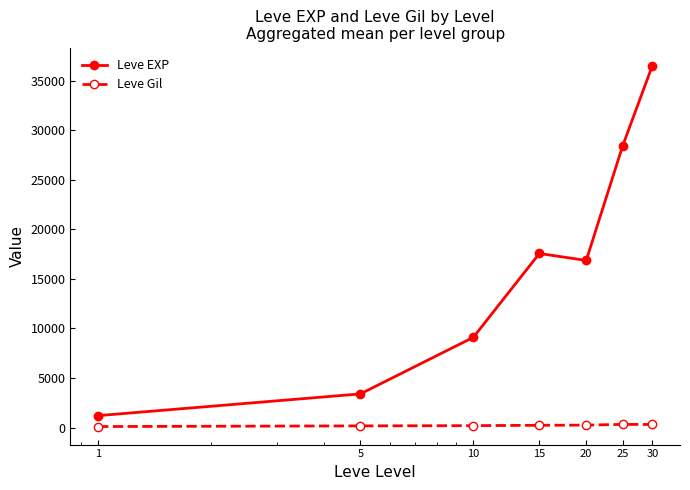

What is the difference between the maximum and second lowest values in the Leve EXP series?

33087.5